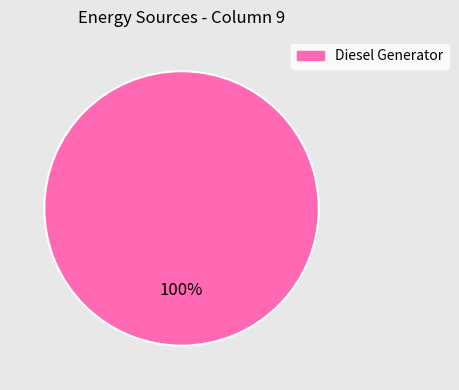

Is there a majority slice in this chart?

Yes